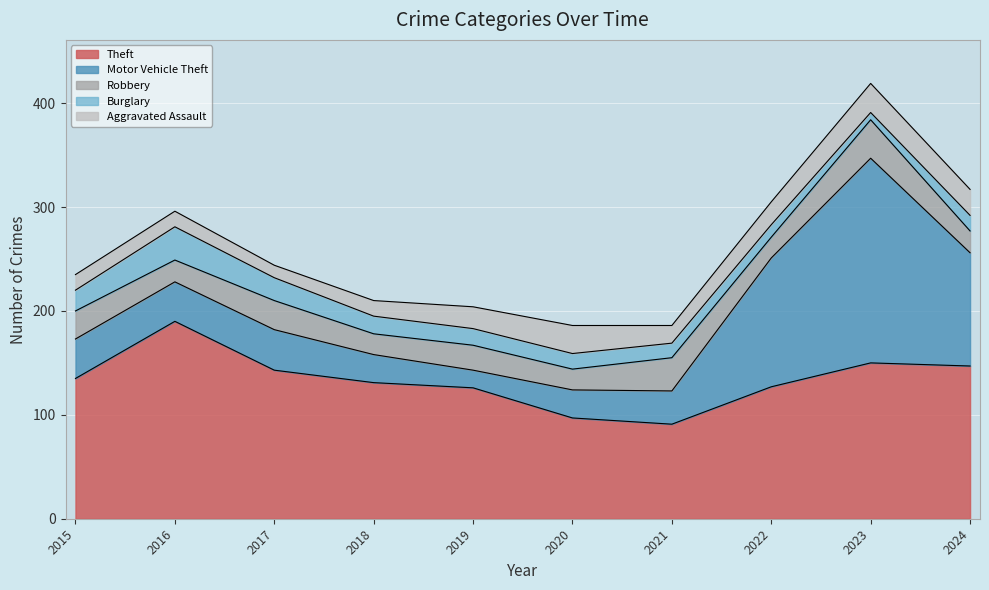

What is the lowest value of the Burglary series?

7